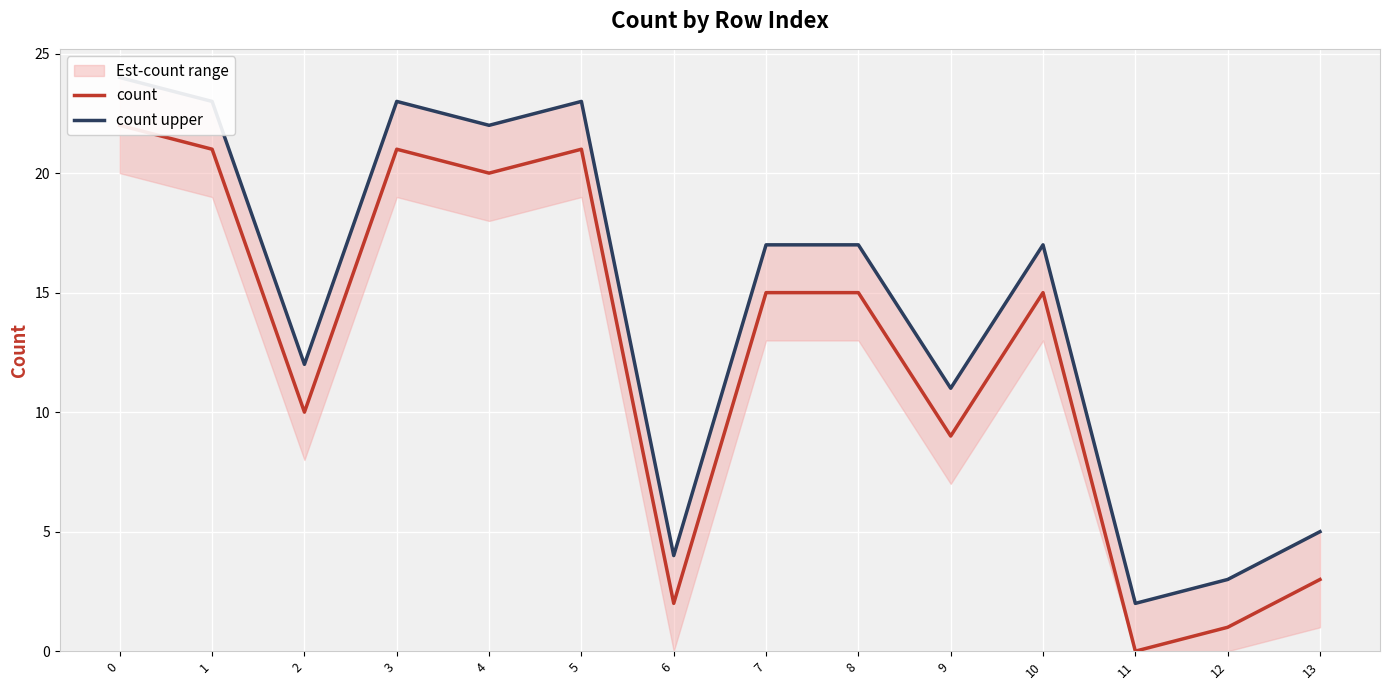

True or false: count upper and count intersect in this chart.

False